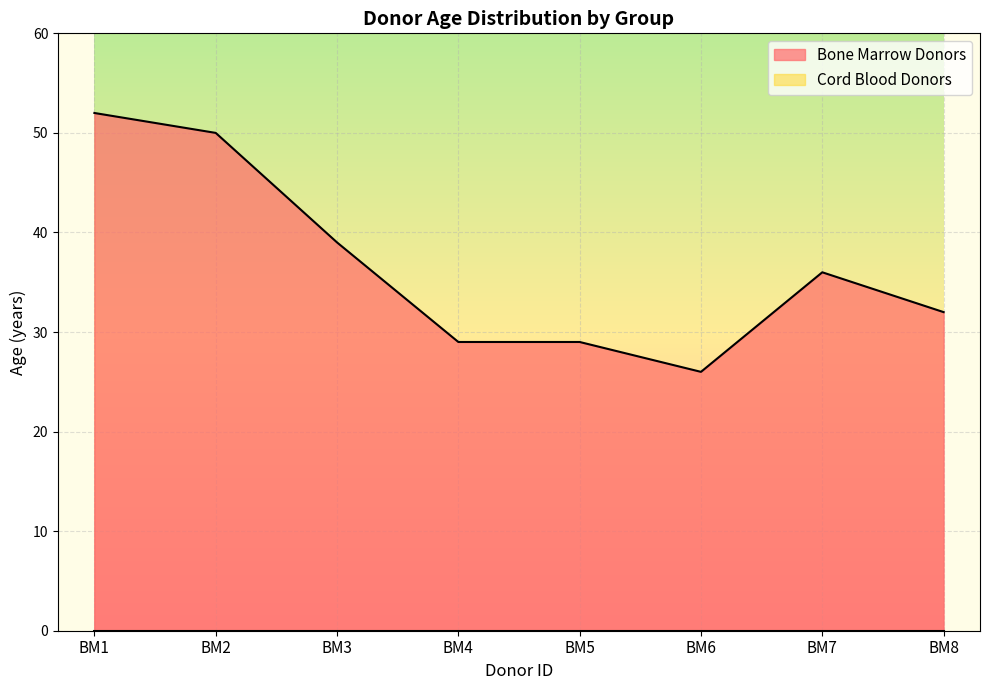

Which has a higher value, BM5 or BM4?

BM5